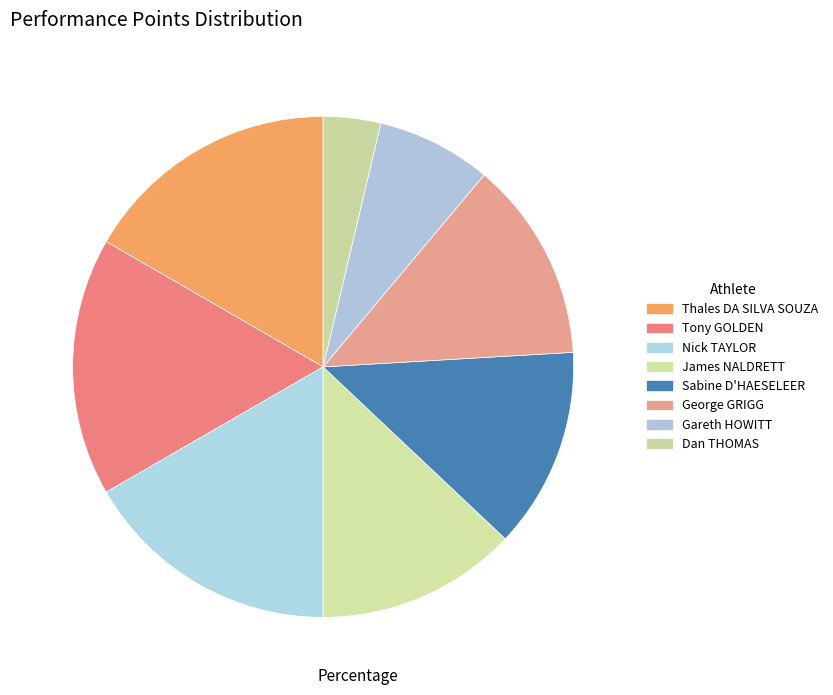

Between Nick TAYLOR and James NALDRETT, which is larger?

Nick TAYLOR